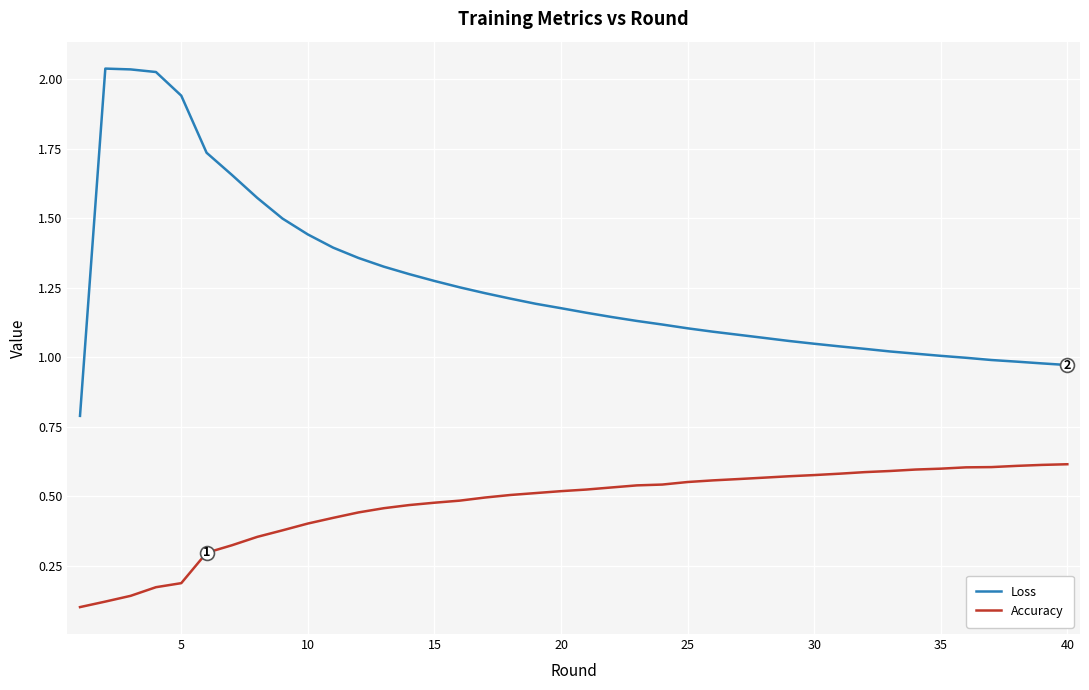

Rank the series by their maximum value, from lowest to highest.

Accuracy, Loss